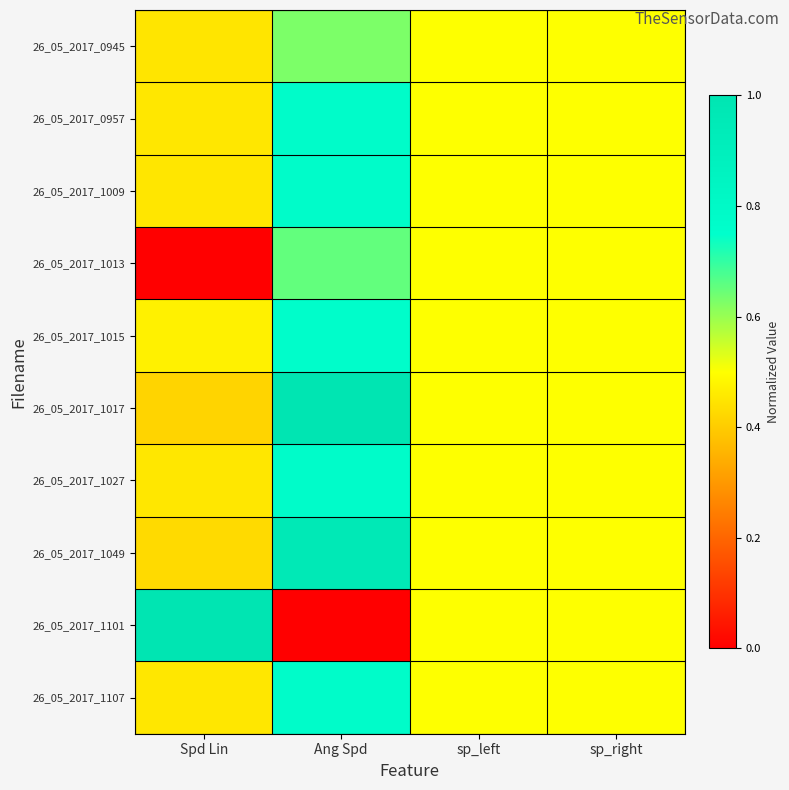

At which category is the sum across all series the highest?

Ang Spd